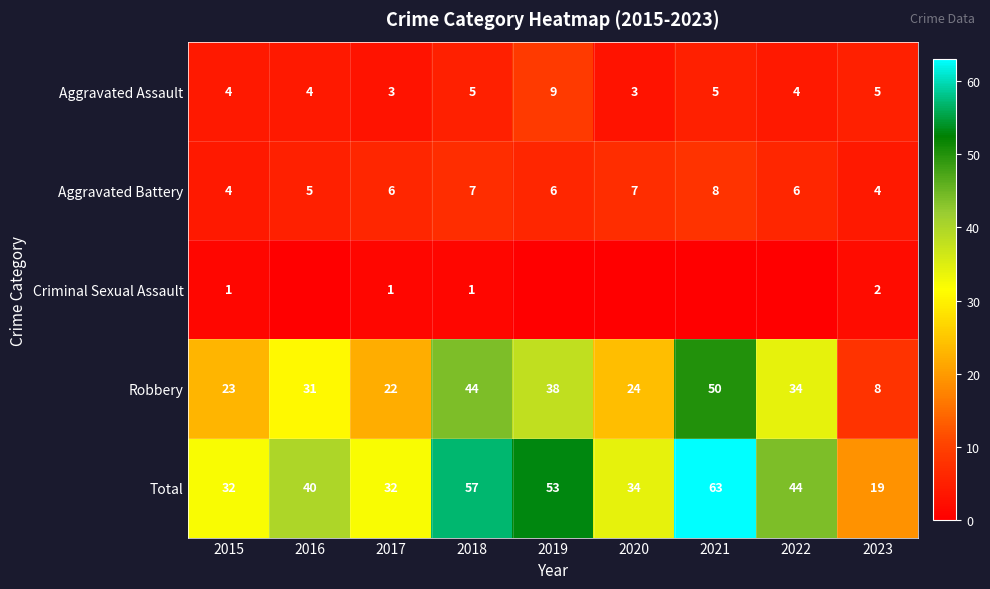

True or false: Aggravated Assault has a value of 4 at 2015.

True